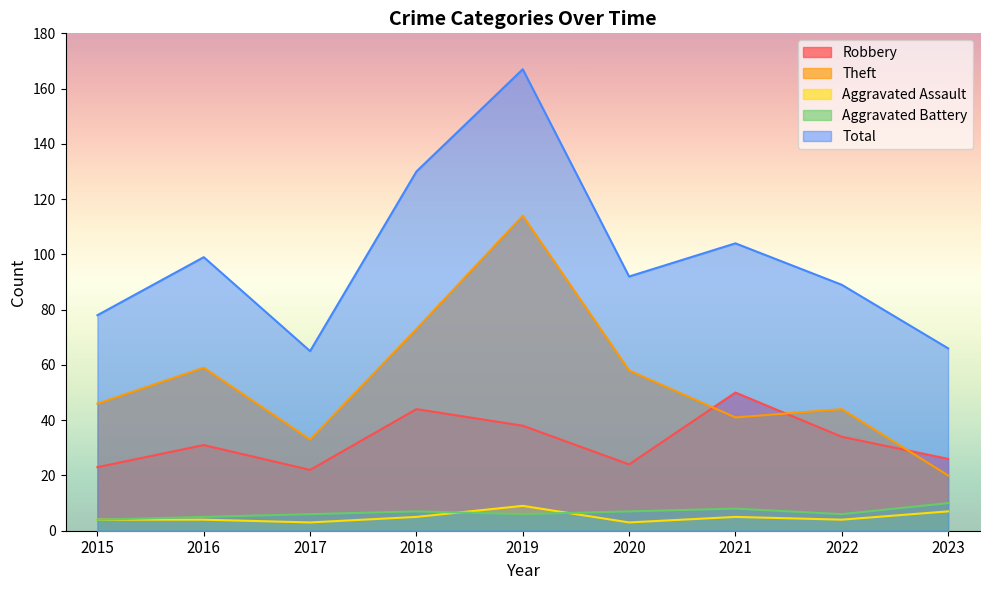

What is the average value of the Robbery series?

32